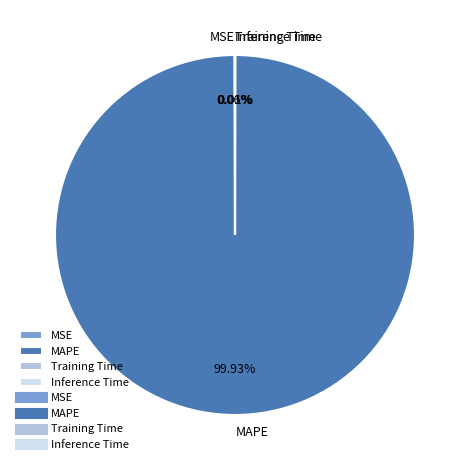

Which category has the biggest portion of the pie?

MAPE